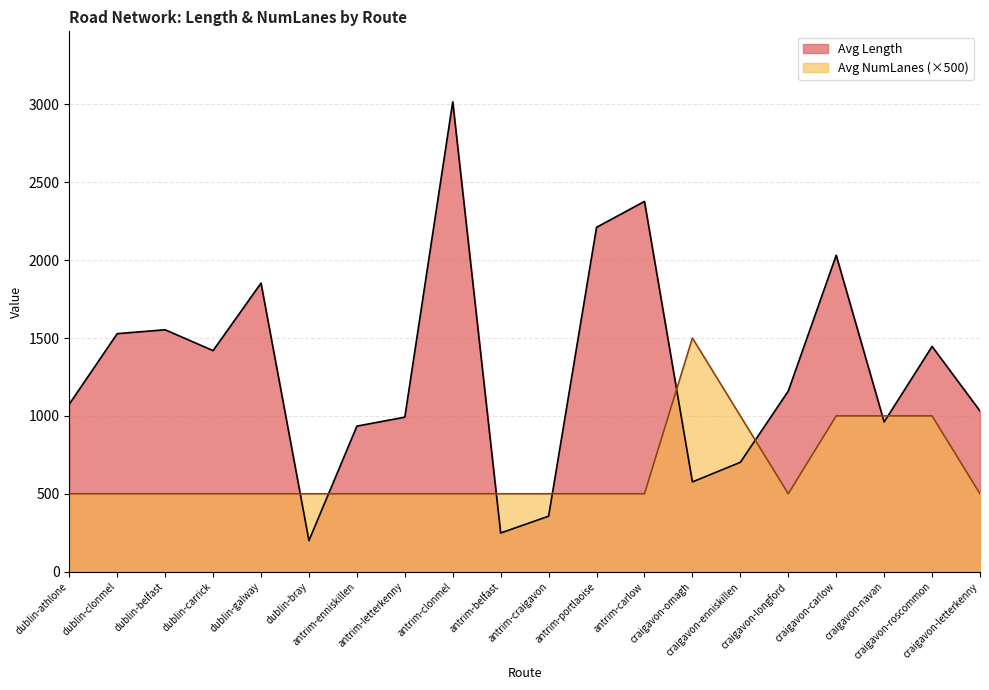

What is the label of the 6th point from the right?

craigavon-enniskillen